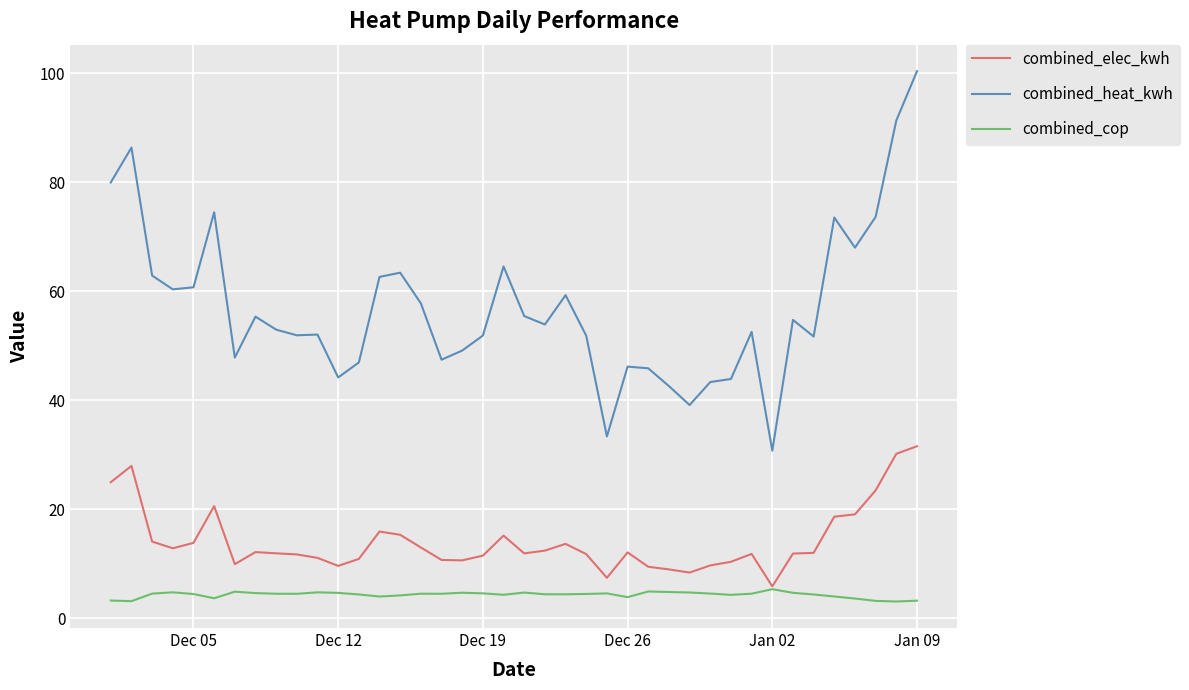

True or false: combined_heat_kwh and combined_elec_kwh cross at least once.

False